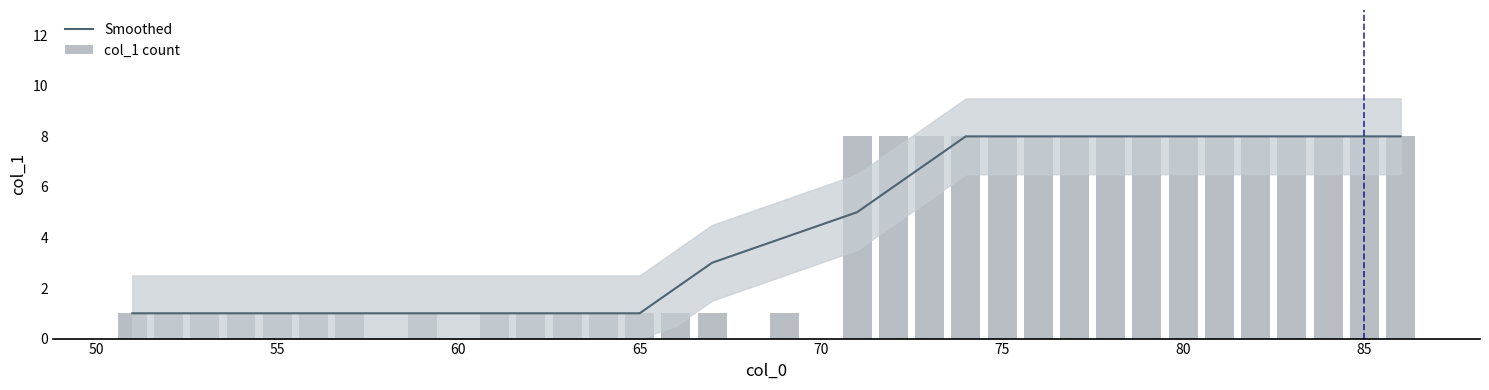

The value of Smoothed at 80 is 4. True or false?

False